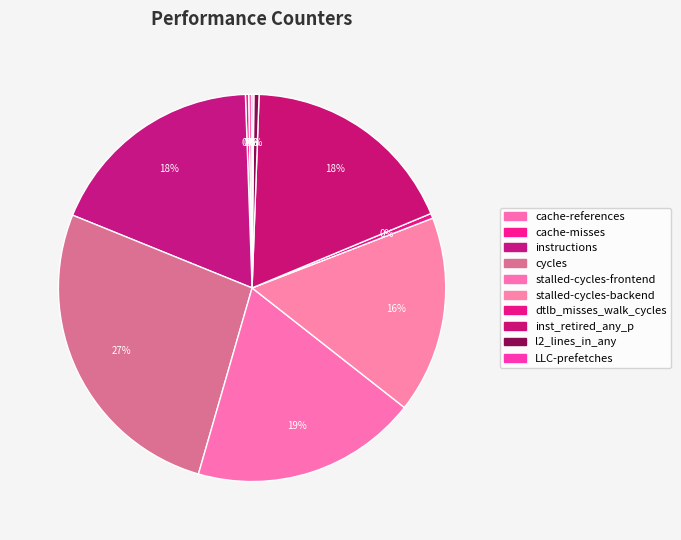

Count the number of slices in the pie.

10